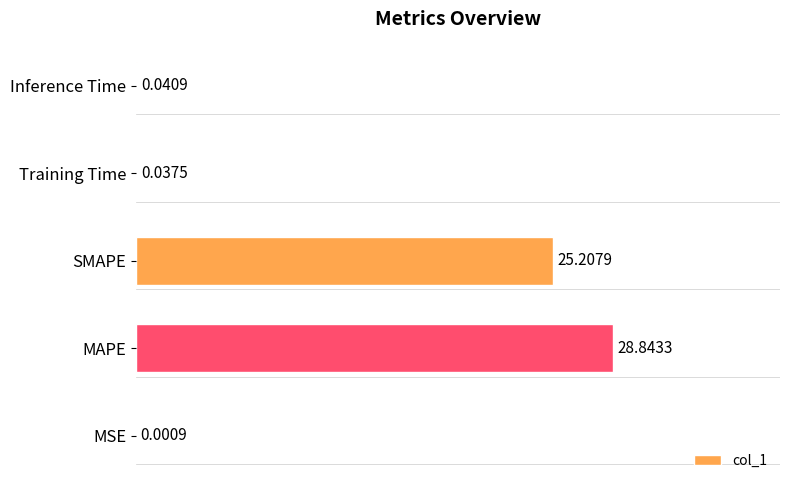

Are the bars grouped side by side (vs. stacked)?

No